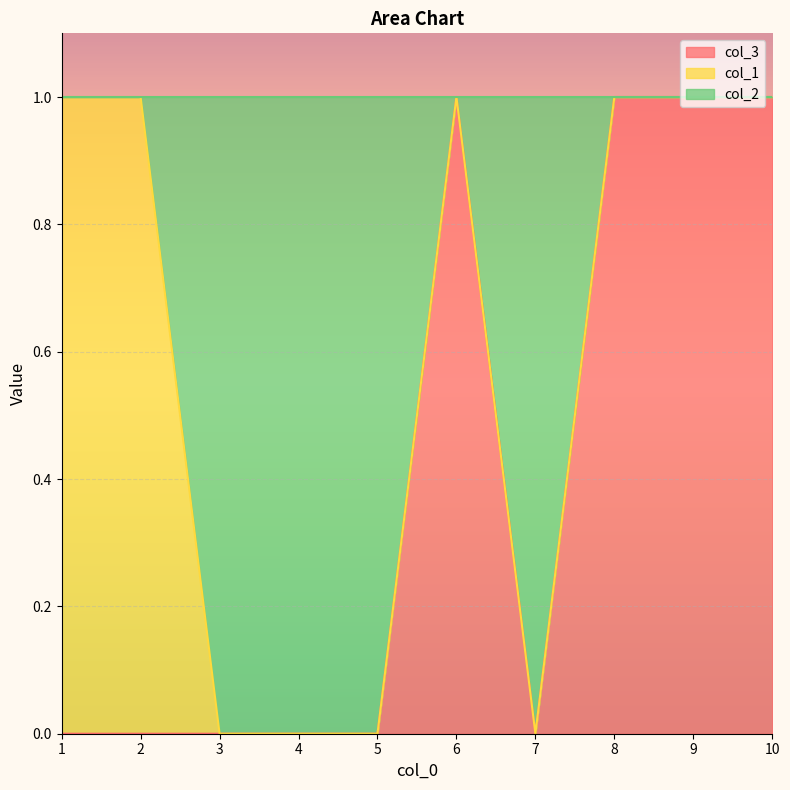

At which category is the sum across all series the highest?

6